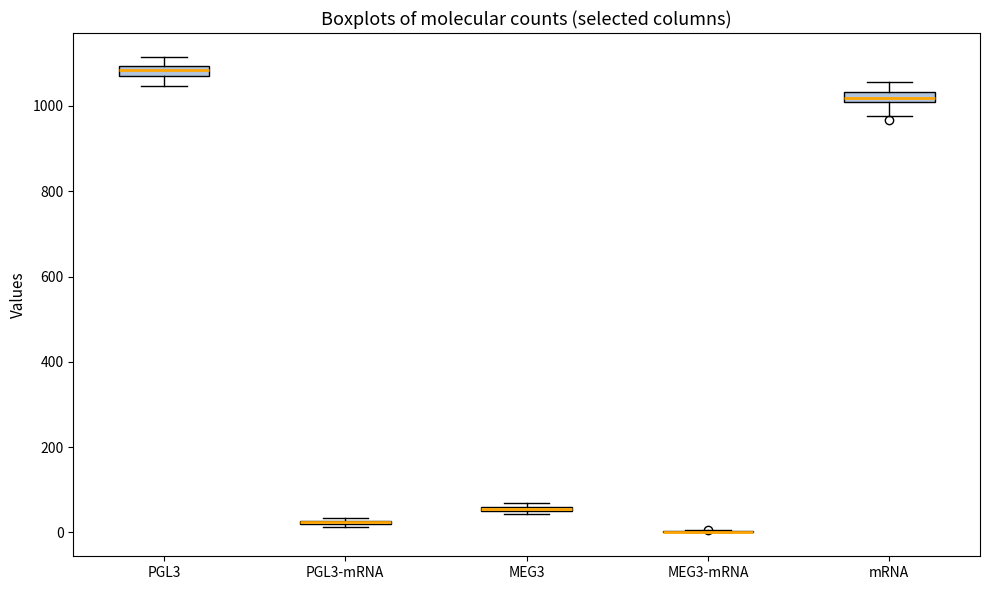

Where is the lower edge of the box for MEG3 on the y-axis? The values are not printed on the chart, so give them approximately, as read against the axis.

40